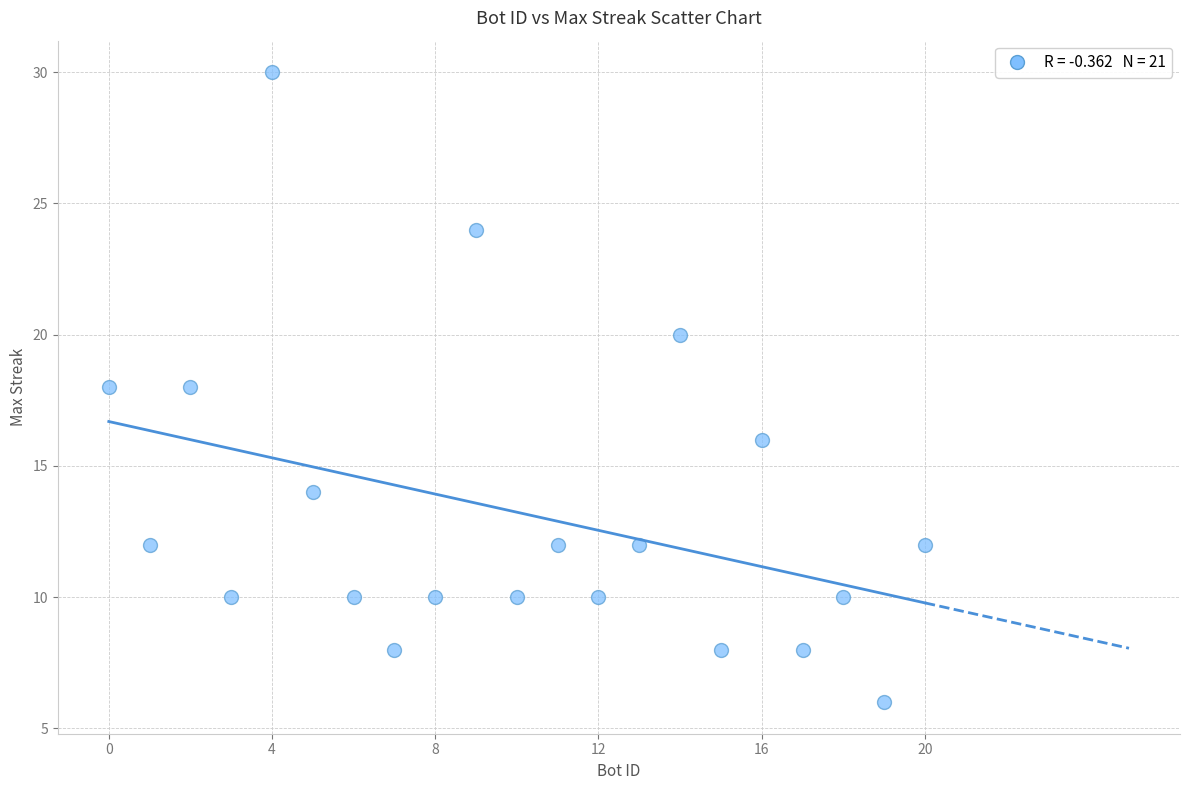

What is the range of Y values (max minus min)?

24